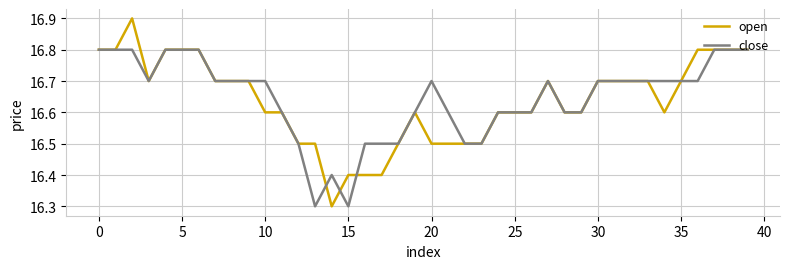

List the series in order of their peak value, lowest first.

close, open